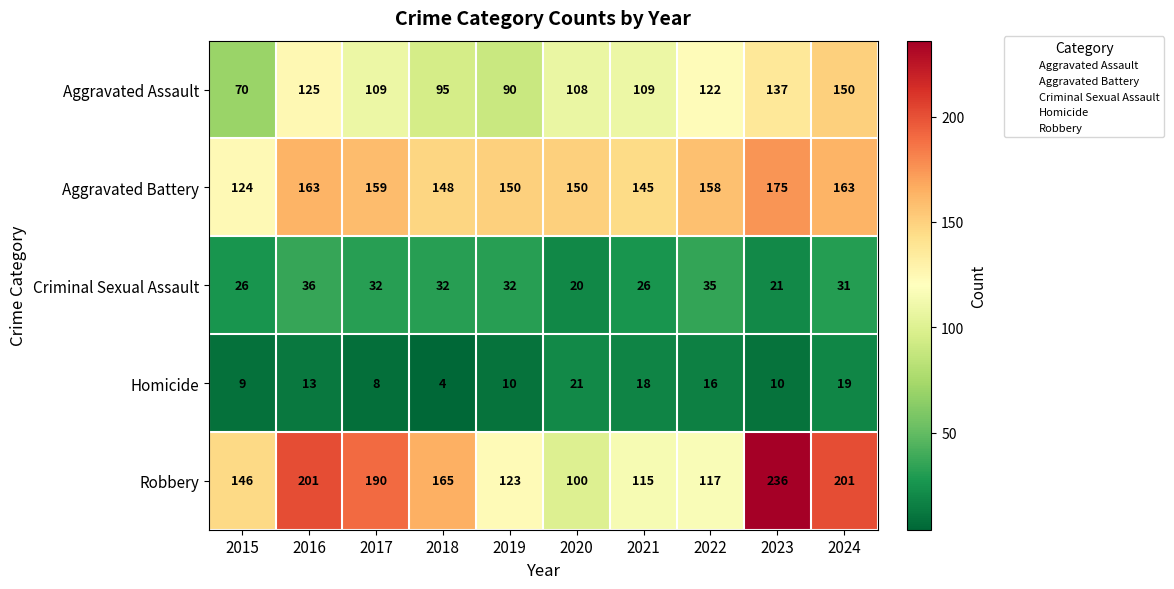

How many categories are shown in the chart?

10